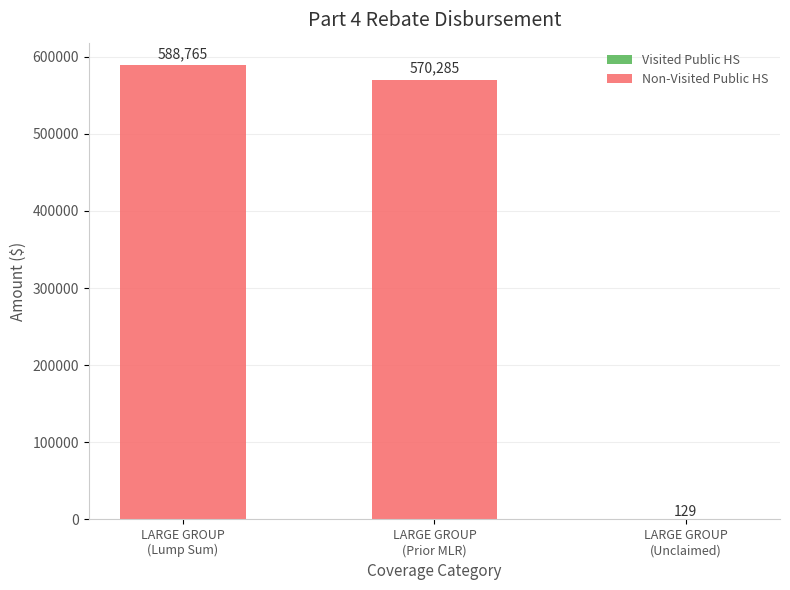

What is the maximum value shown in the chart?

588765.0